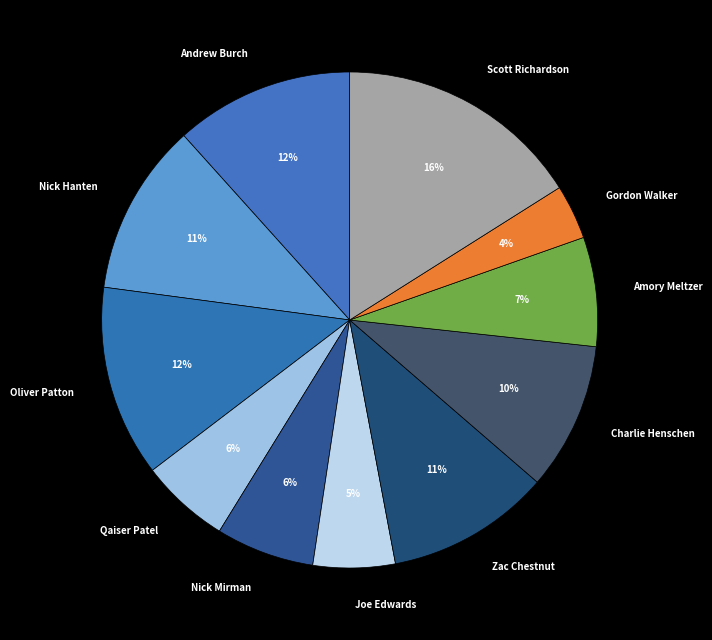

Which category has the biggest portion of the pie?

Scott Richardson